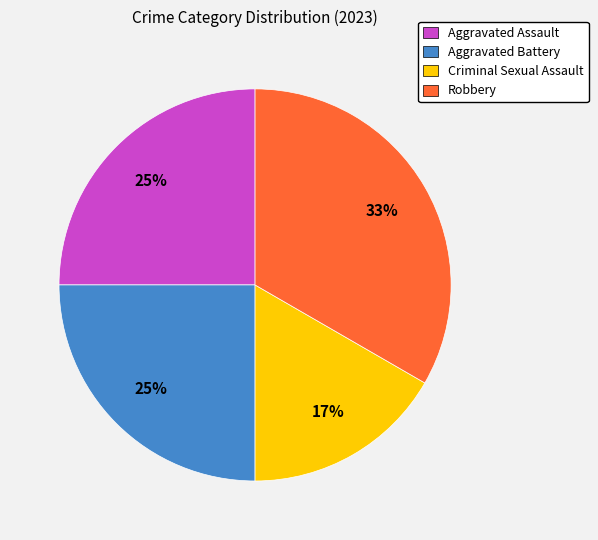

Count the number of slices in the pie.

4